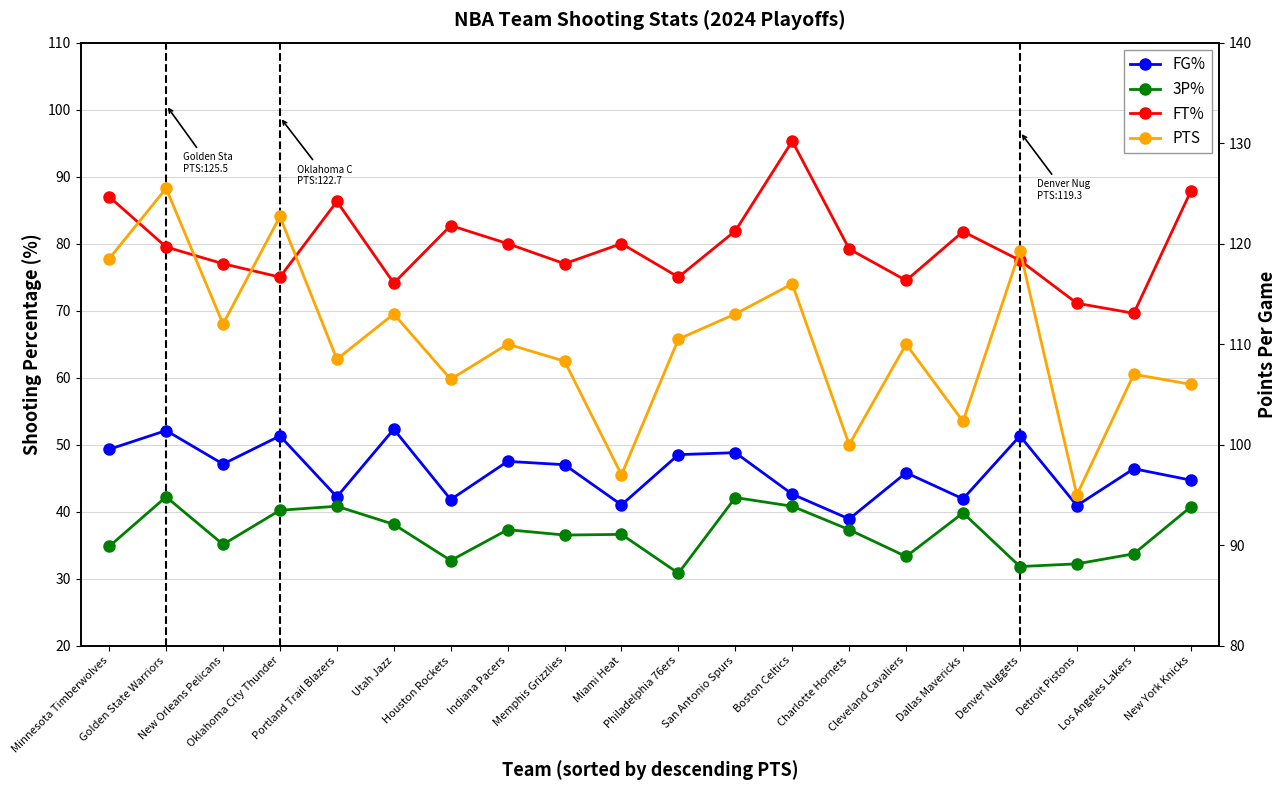

Reading left to right, transcribe all the data shown in this chart.

FG%: Minnesota Timberwolves=49.3	Golden State Warriors=52.1	New Orleans Pelicans=47.1	Oklahoma City Thunder=51.3	Portland Trail Blazers=42.2	Utah Jazz=52.3	Houston Rockets=41.8	Indiana Pacers=47.5	Memphis Grizzlies=47.0	Miami Heat=41.0	Philadelphia 76ers=48.5	San Antonio Spurs=48.8	Boston Celtics=42.6	Charlotte Hornets=38.9	Cleveland Cavaliers=45.8	Dallas Mavericks=41.9	Denver Nuggets=51.3	Detroit Pistons=40.9	Los Angeles Lakers=46.4	New York Knicks=44.7
3P%: Minnesota Timberwolves=34.8	Golden State Warriors=42.2	New Orleans Pelicans=35.1	Oklahoma City Thunder=40.2	Portland Trail Blazers=40.8	Utah Jazz=38.1	Houston Rockets=32.7	Indiana Pacers=37.3	Memphis Grizzlies=36.5	Miami Heat=36.6	Philadelphia 76ers=30.8	San Antonio Spurs=42.1	Boston Celtics=40.8	Charlotte Hornets=37.3	Cleveland Cavaliers=33.3	Dallas Mavericks=39.8	Denver Nuggets=31.8	Detroit Pistons=32.2	Los Angeles Lakers=33.7	New York Knicks=40.7
FT%: Minnesota Timberwolves=87.0	Golden State Warriors=79.5	New Orleans Pelicans=77.0	Oklahoma City Thunder=75.0	Portland Trail Blazers=86.3	Utah Jazz=74.1	Houston Rockets=82.7	Indiana Pacers=80.0	Memphis Grizzlies=77.0	Miami Heat=80.0	Philadelphia 76ers=75.0	San Antonio Spurs=81.9	Boston Celtics=95.3	Charlotte Hornets=79.2	Cleveland Cavaliers=74.5	Dallas Mavericks=81.8	Denver Nuggets=77.5	Detroit Pistons=71.1	Los Angeles Lakers=69.6	New York Knicks=87.8
PTS: Minnesota Timberwolves=118.5	Golden State Warriors=125.5	New Orleans Pelicans=112.0	Oklahoma City Thunder=122.7	Portland Trail Blazers=108.5	Utah Jazz=113.0	Houston Rockets=106.5	Indiana Pacers=110.0	Memphis Grizzlies=108.3	Miami Heat=97.0	Philadelphia 76ers=110.5	San Antonio Spurs=113.0	Boston Celtics=116.0	Charlotte Hornets=100.0	Cleveland Cavaliers=110.0	Dallas Mavericks=102.3	Denver Nuggets=119.3	Detroit Pistons=95.0	Los Angeles Lakers=107.0	New York Knicks=106.0